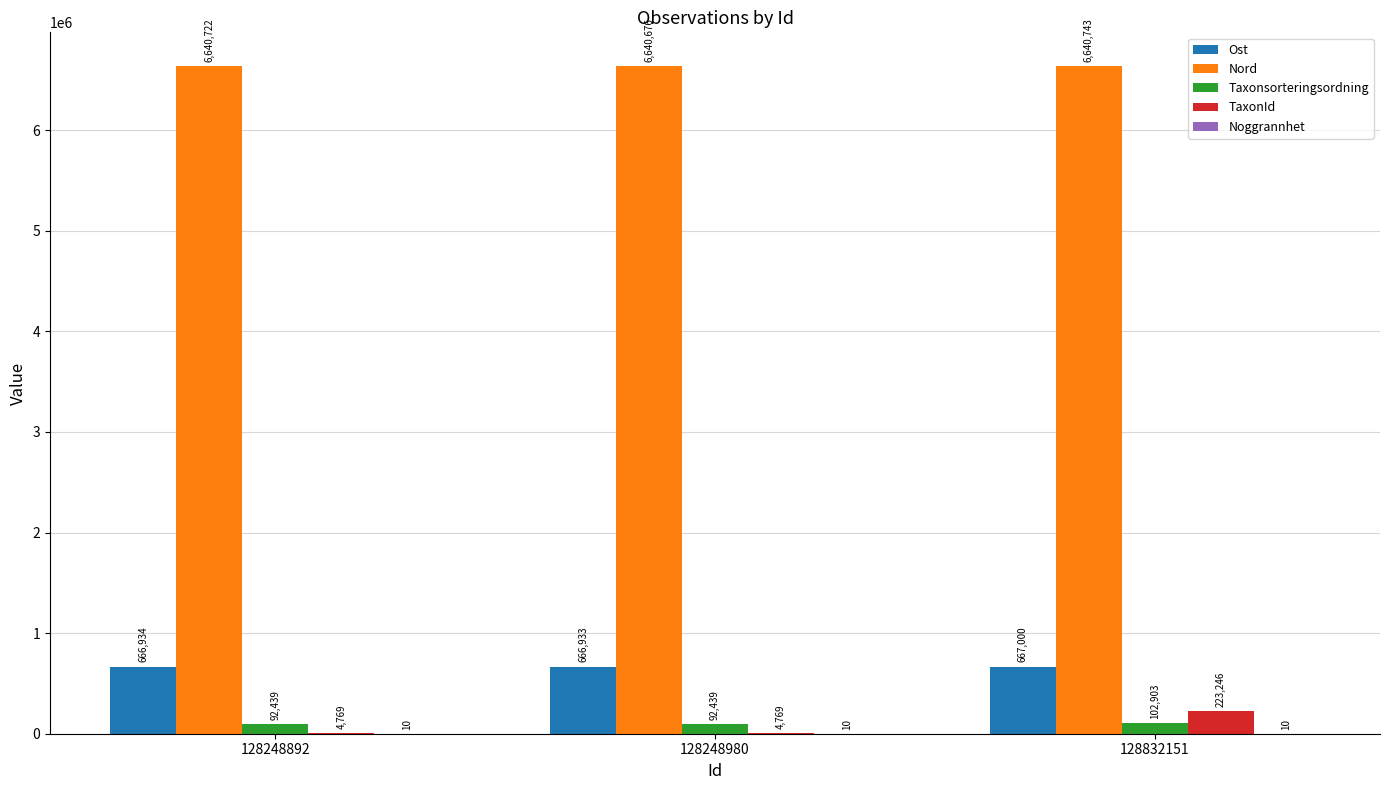

Count the TaxonId values in the range 4769 to 223246.

3